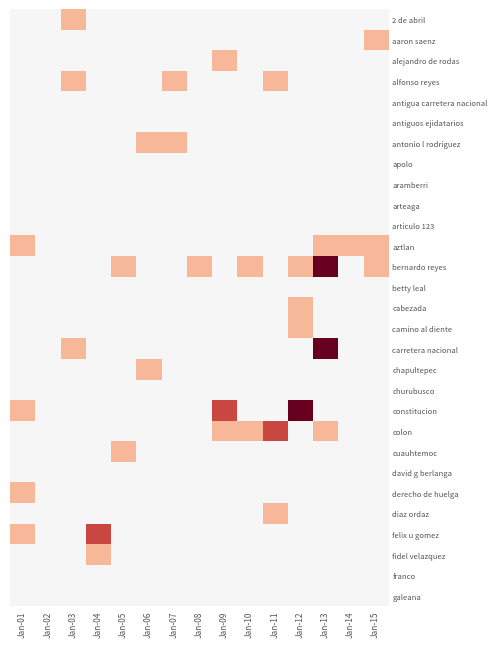

Which category has the highest value across all series?

Jan-13